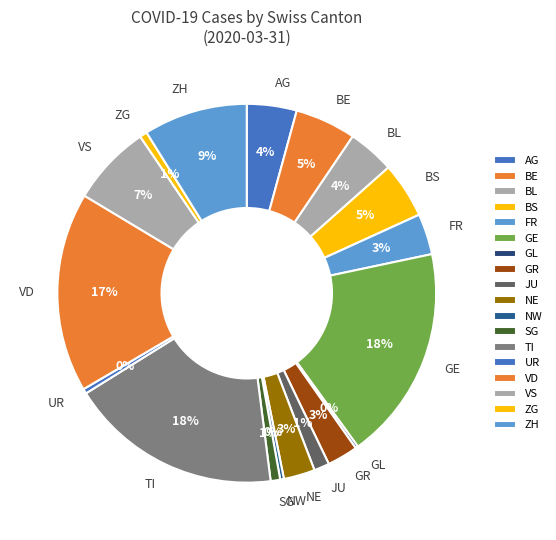

To the nearest percent, what is the difference between the largest and smallest slice percentages?

18%